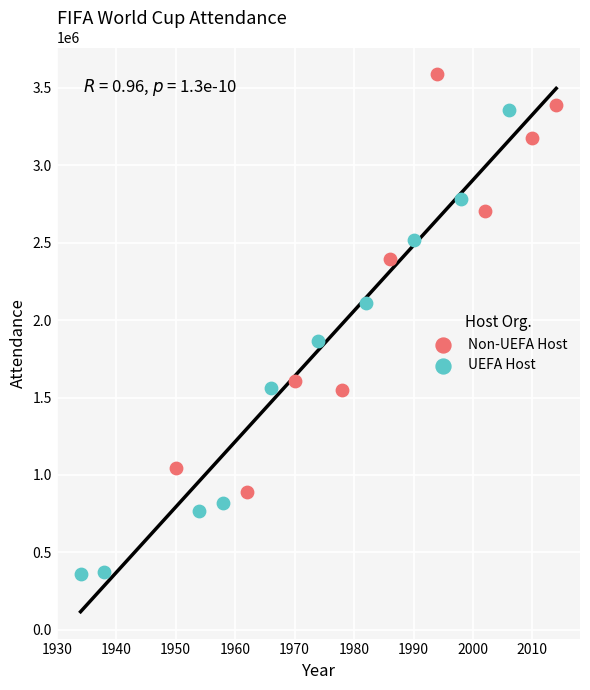

Which series contains the lowest Y value?

UEFA Host